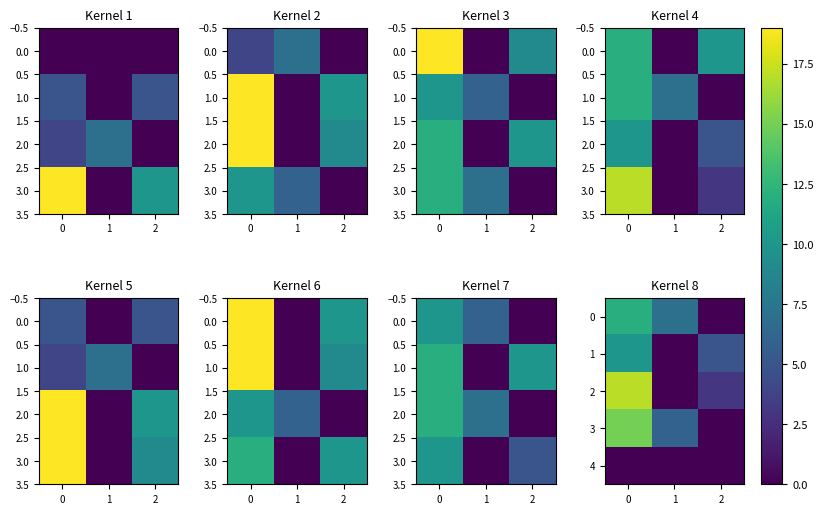

Which category has the lowest value across all series?

2